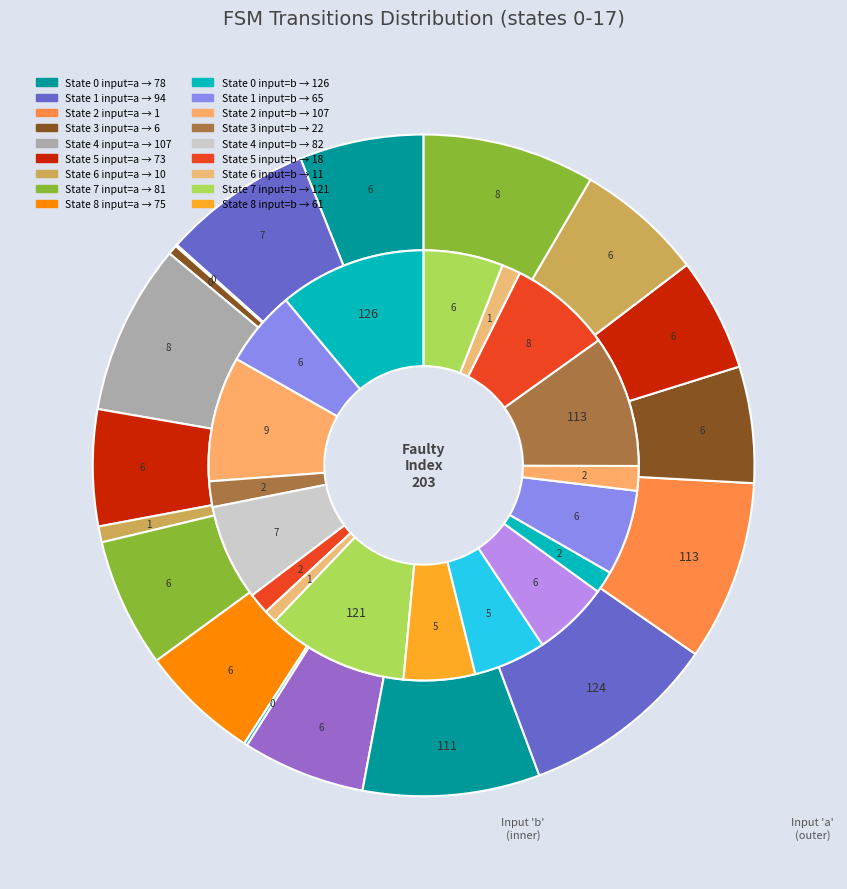

How many segments does this pie chart have?

18